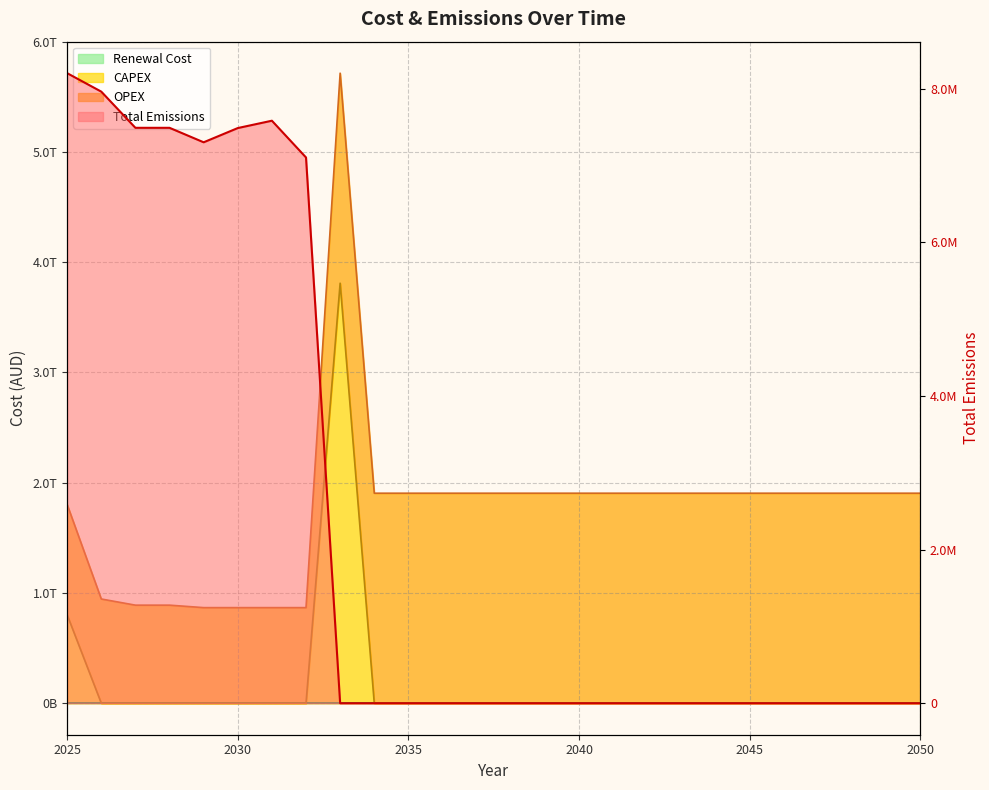

At which category is the sum across all series the highest?

2033